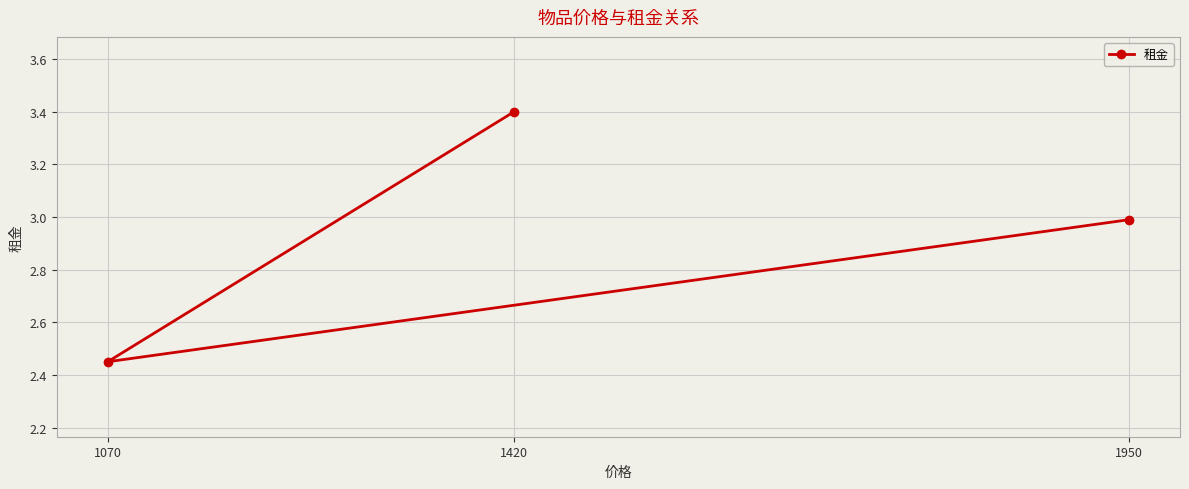

What is the difference between the maximum and minimum values?

0.9